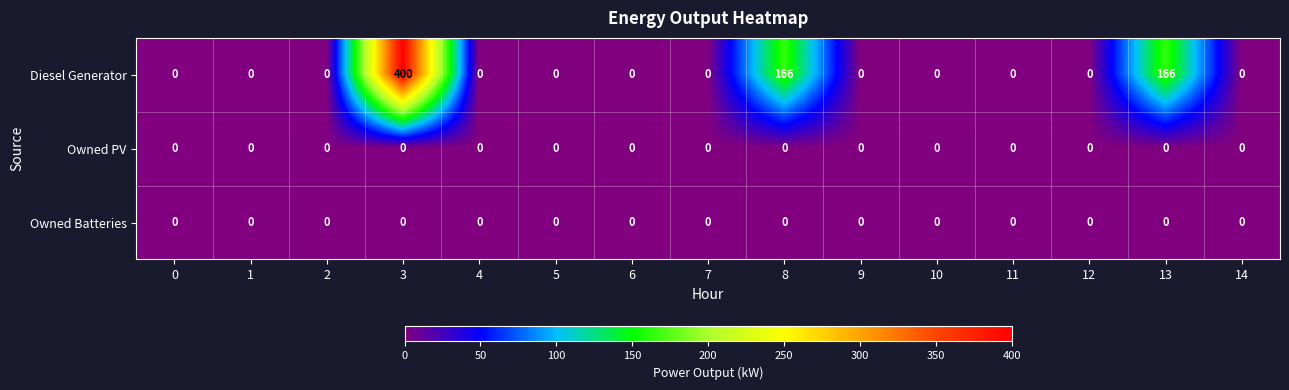

Which series changed the most between 3 and 14?

Diesel Generator